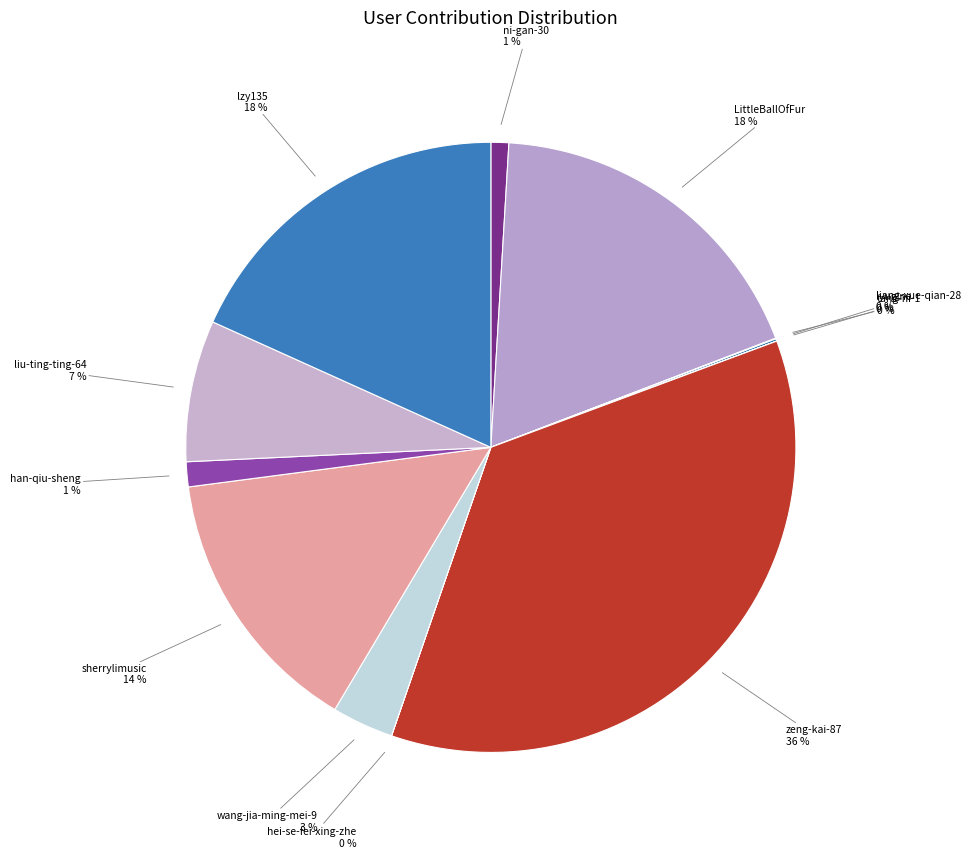

Which slice is the largest?

zeng-kai-87